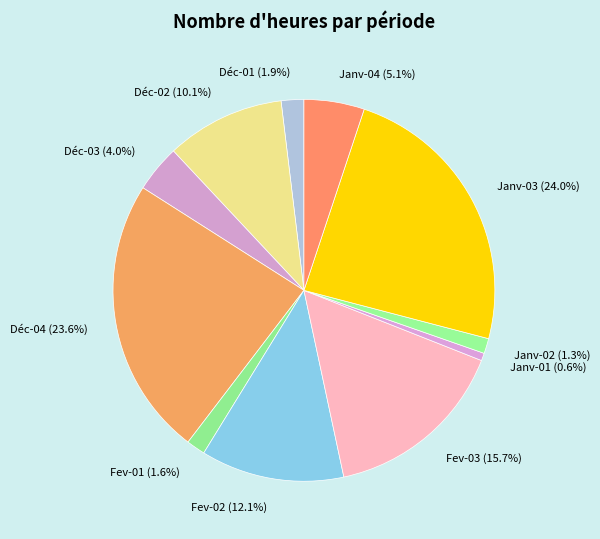

How many slices are in this pie chart?

11